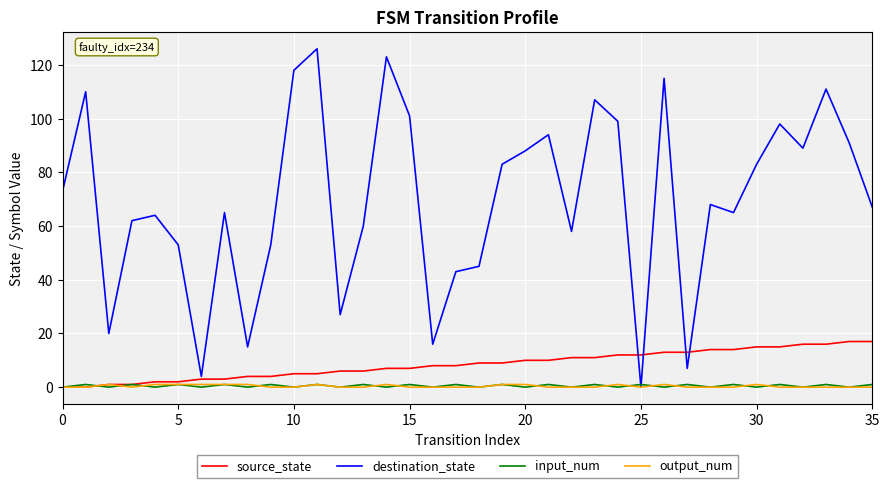

What is the maximum value shown in the chart?

126